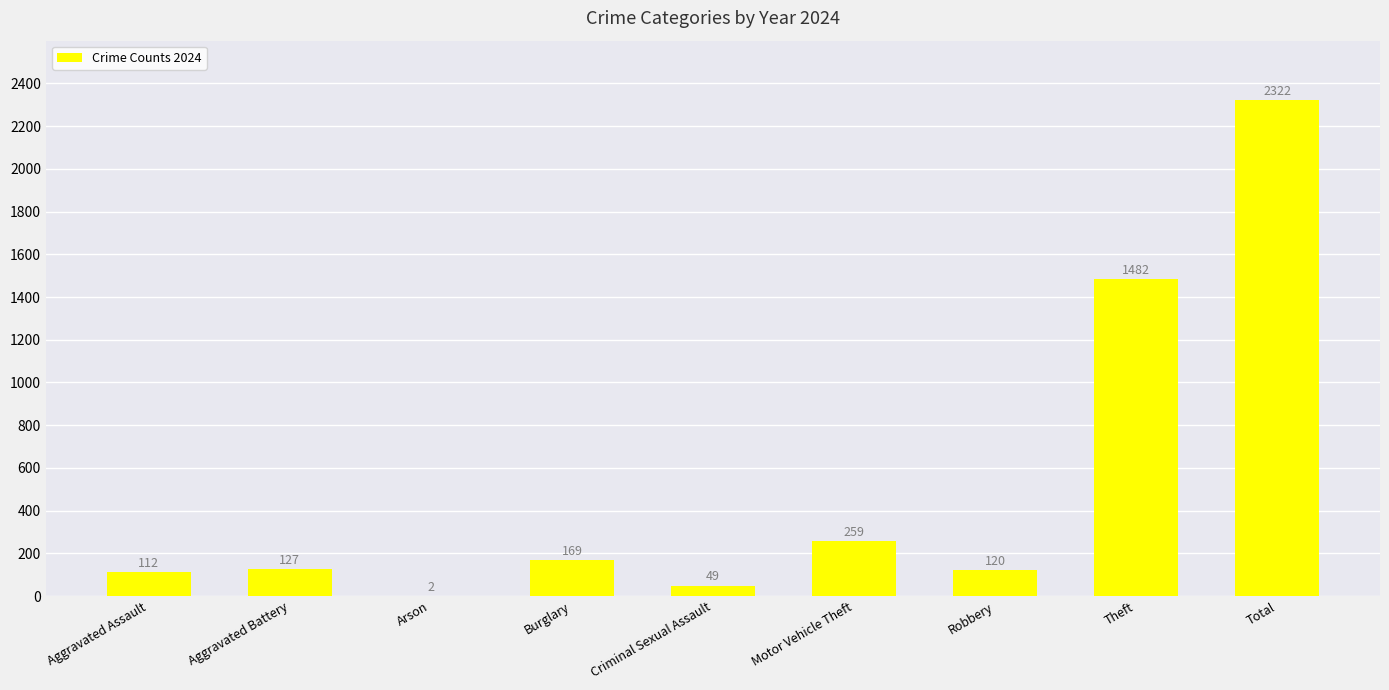

What is the ratio of the value at Total to the value at Aggravated Battery?

18.3